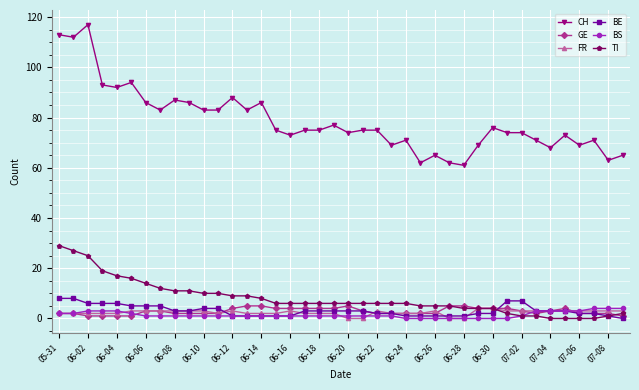

How many data points does each series have?

40